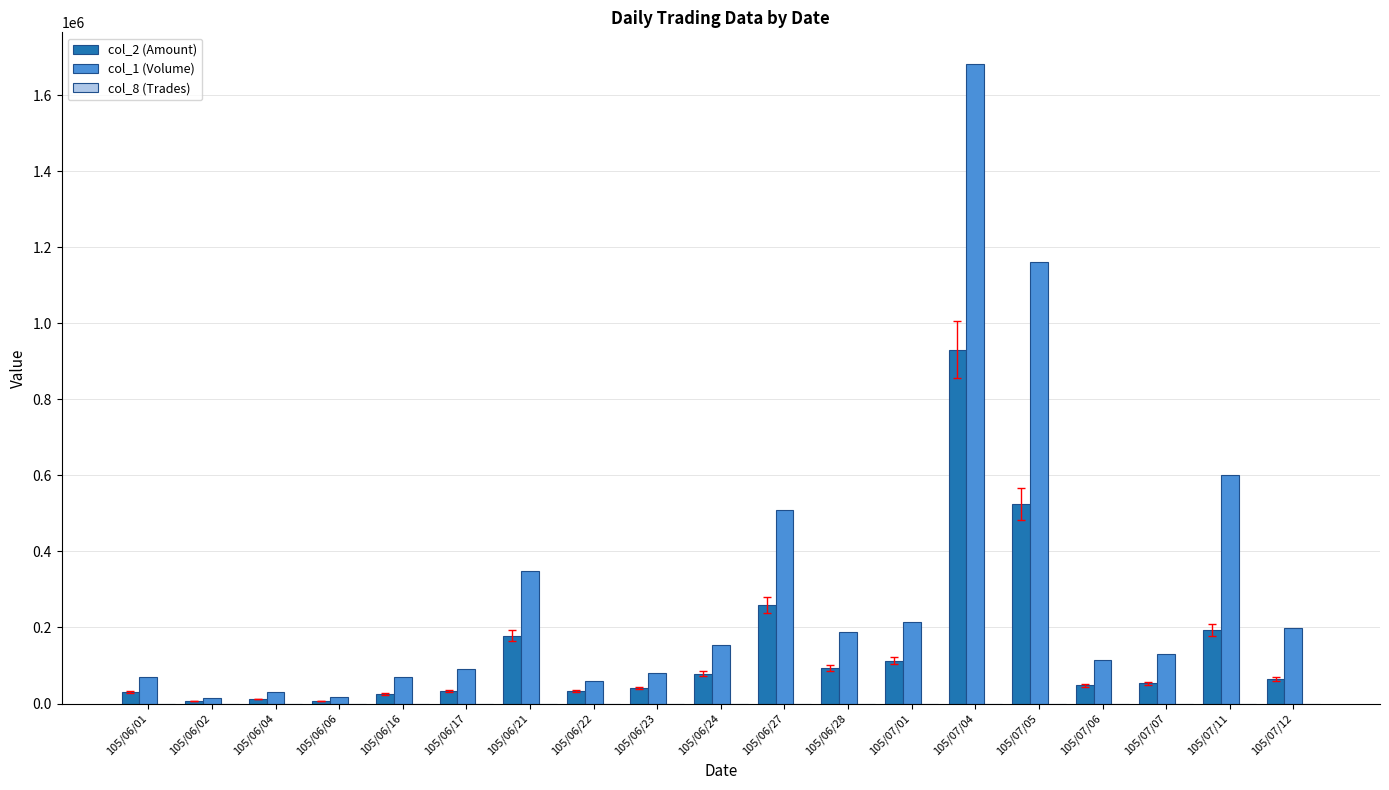

Which label corresponds to the largest value in the chart?

105/07/04